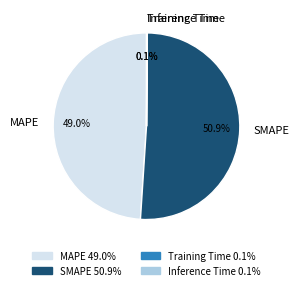

The MAPE slice represents 49% of the pie. True or false?

True